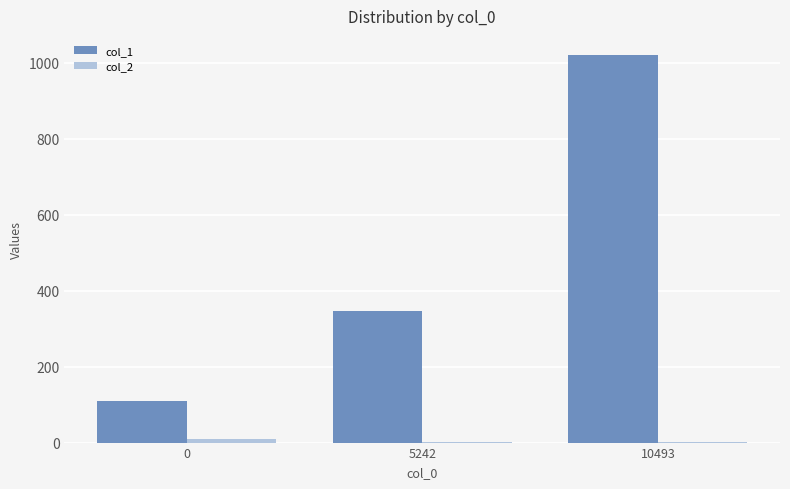

The col_1 series shows 557.2 at 5242. True or false?

False